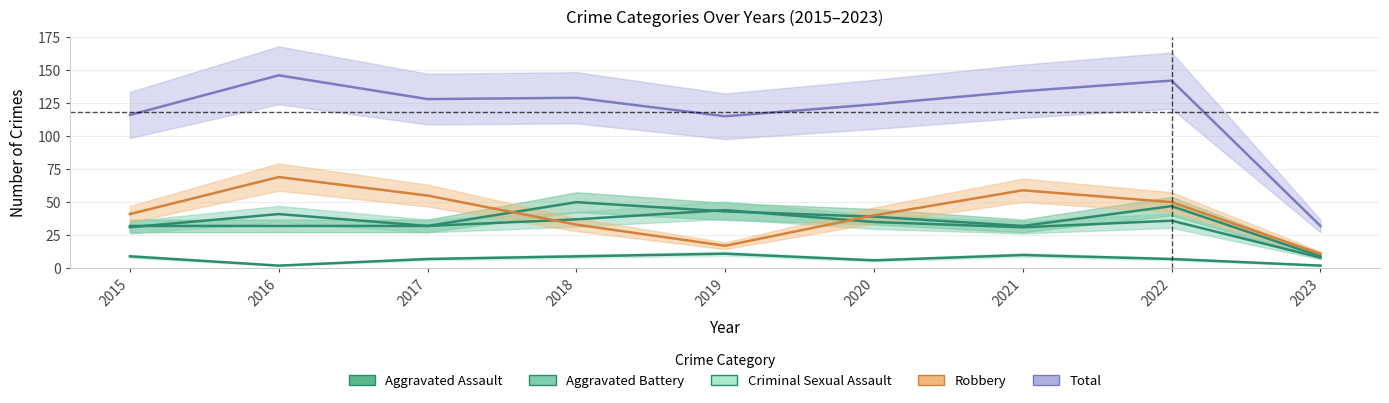

True or false: Aggravated Battery has a value of 12 at 2020.

False